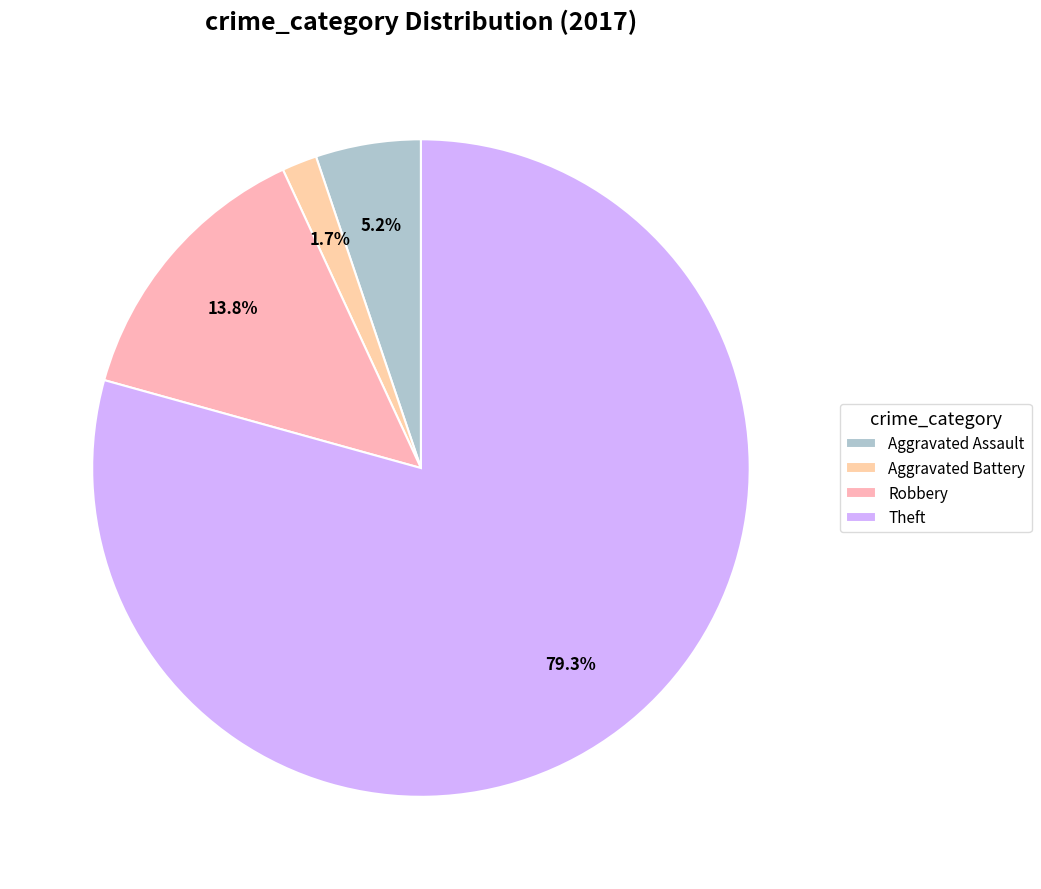

Is Theft the majority of the pie?

Yes